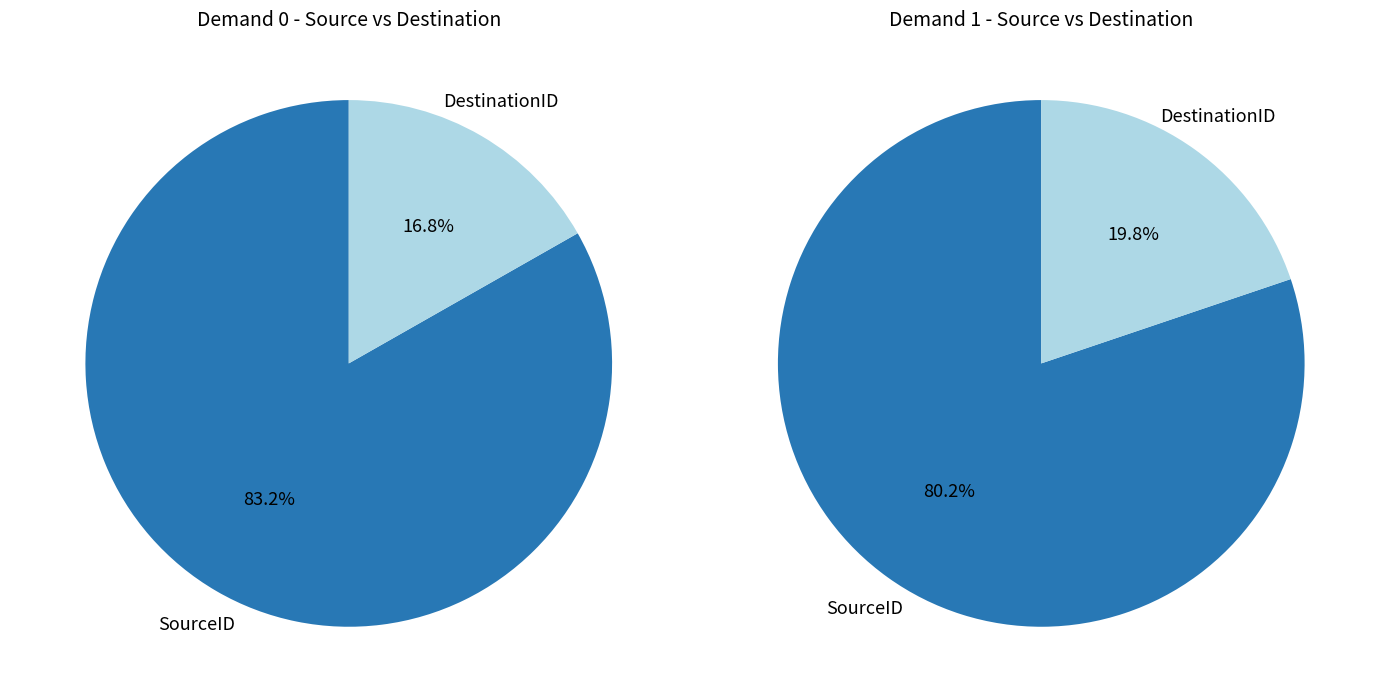

Combined, what portion of the pie is SourceID and DestinationID?

100.0%